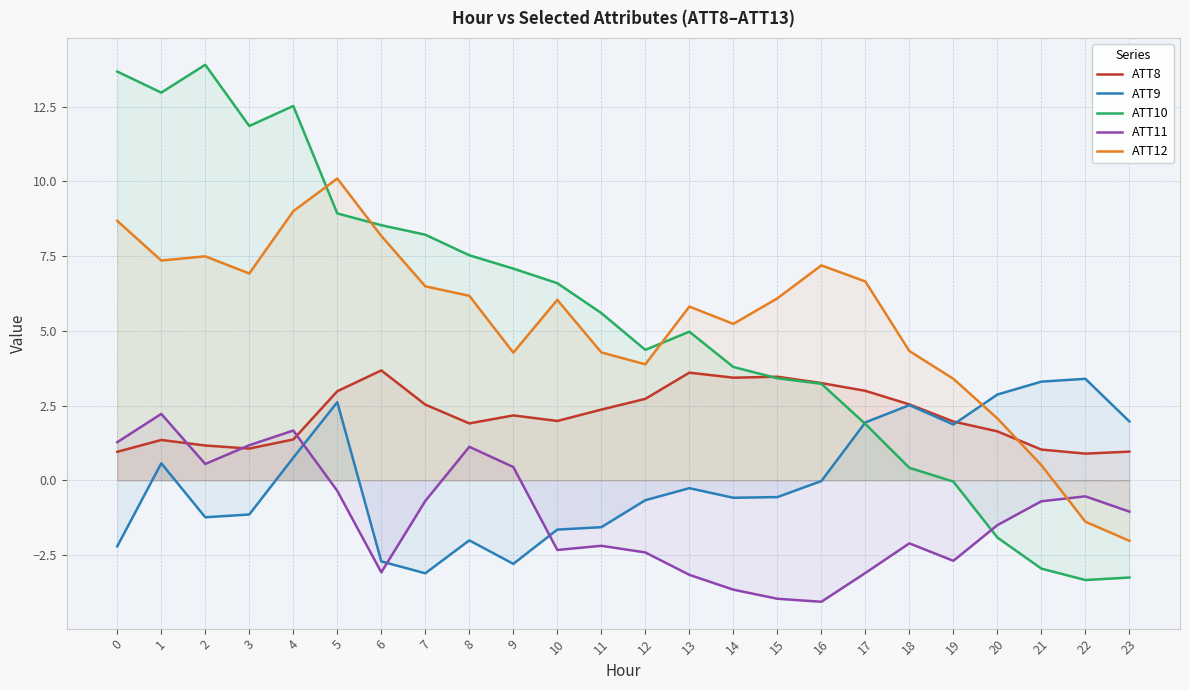

At which category does the chart reach its minimum across all series?

16